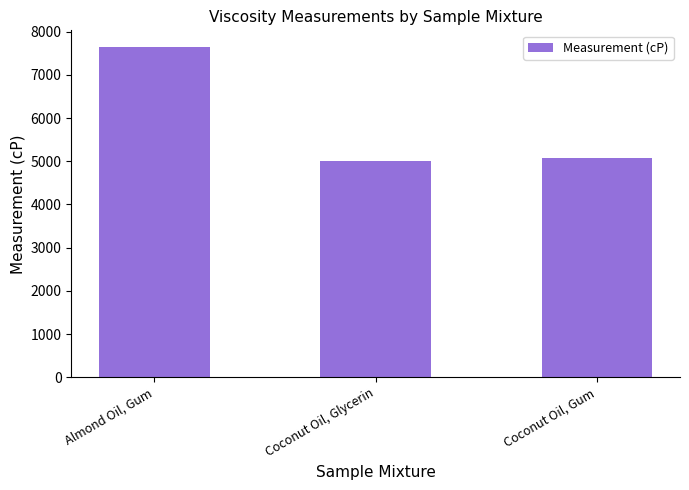

Rank the categories by value from highest to lowest.

Almond Oil, Gum, Coconut Oil, Gum, Coconut Oil, Glycerin